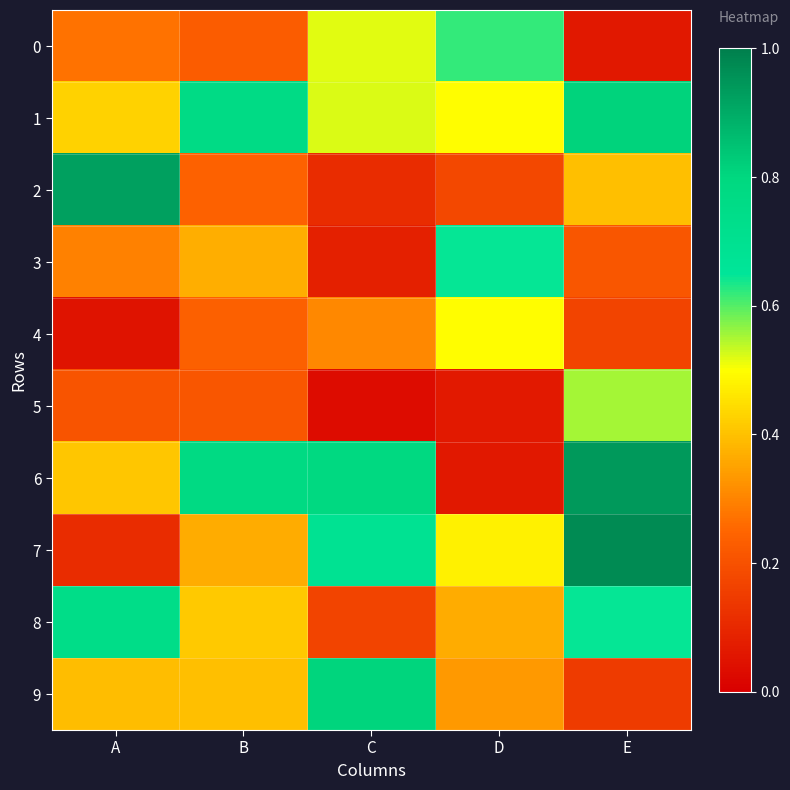

Reading left to right, what are all the values shown in this chart?

0: A=0.3	B=0.2	C=0.5	D=0.6	E=0.1
1: A=0.4	B=0.8	C=0.5	D=0.5	E=0.8
2: A=0.9	B=0.2	C=0.1	D=0.2	E=0.4
3: A=0.3	B=0.4	C=0.1	D=0.6	E=0.2
4: A=0.0	B=0.2	C=0.3	D=0.5	E=0.2
5: A=0.2	B=0.2	C=0.0	D=0.1	E=0.6
6: A=0.4	B=0.8	C=0.8	D=0.1	E=0.9
7: A=0.1	B=0.4	C=0.7	D=0.5	E=1.0
8: A=0.7	B=0.4	C=0.2	D=0.4	E=0.6
9: A=0.4	B=0.4	C=0.8	D=0.3	E=0.1